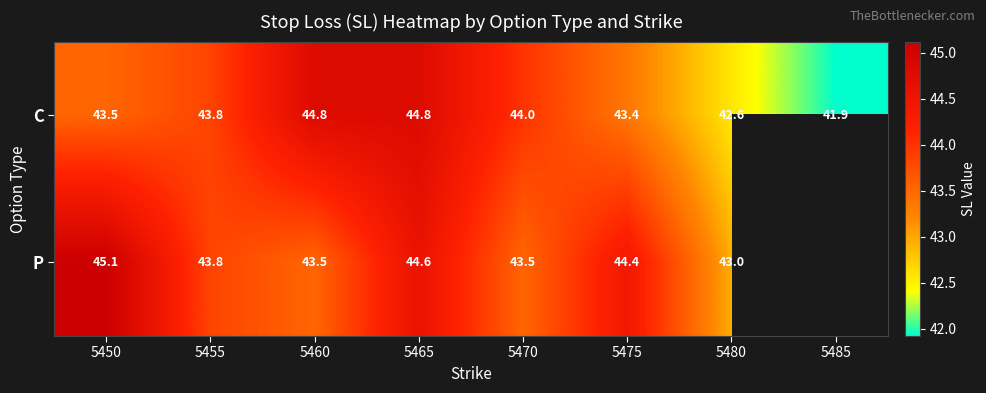

Which series changed the most between 5470 and 5480?

C